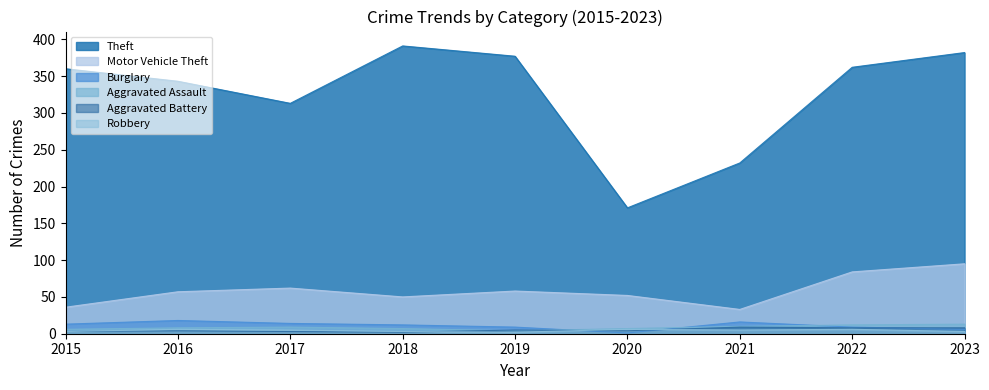

How many interior local valleys does the Burglary series have?

1